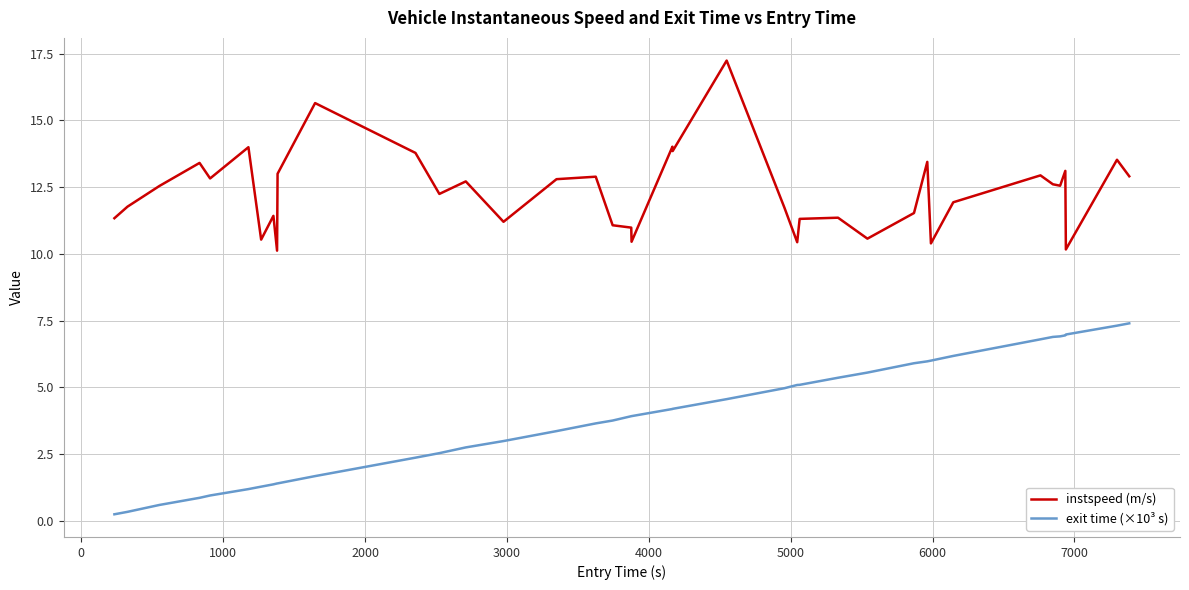

List the series in order of their overall mean, lowest first.

exit time (×10³ s), instspeed (m/s)